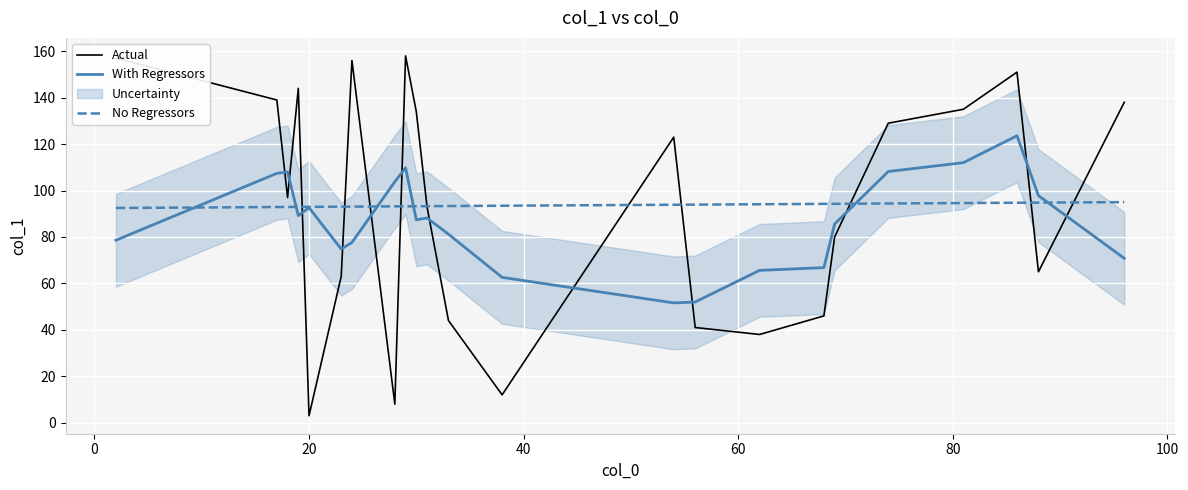

What is the maximum value for Actual?

158.0